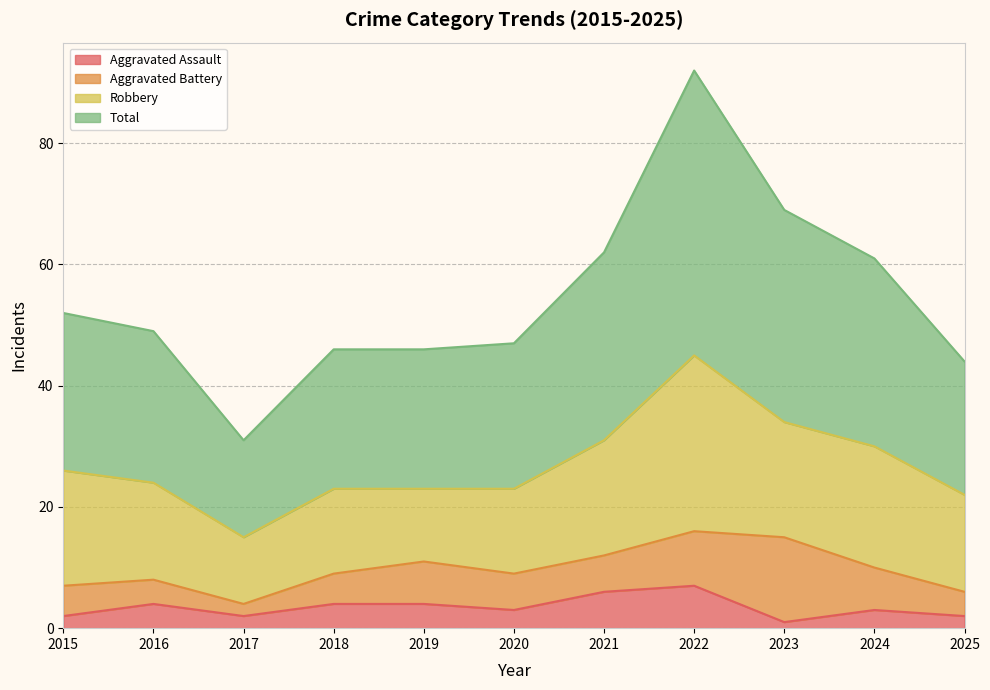

True or false: Aggravated Assault has a value of 1 at 2015.

False